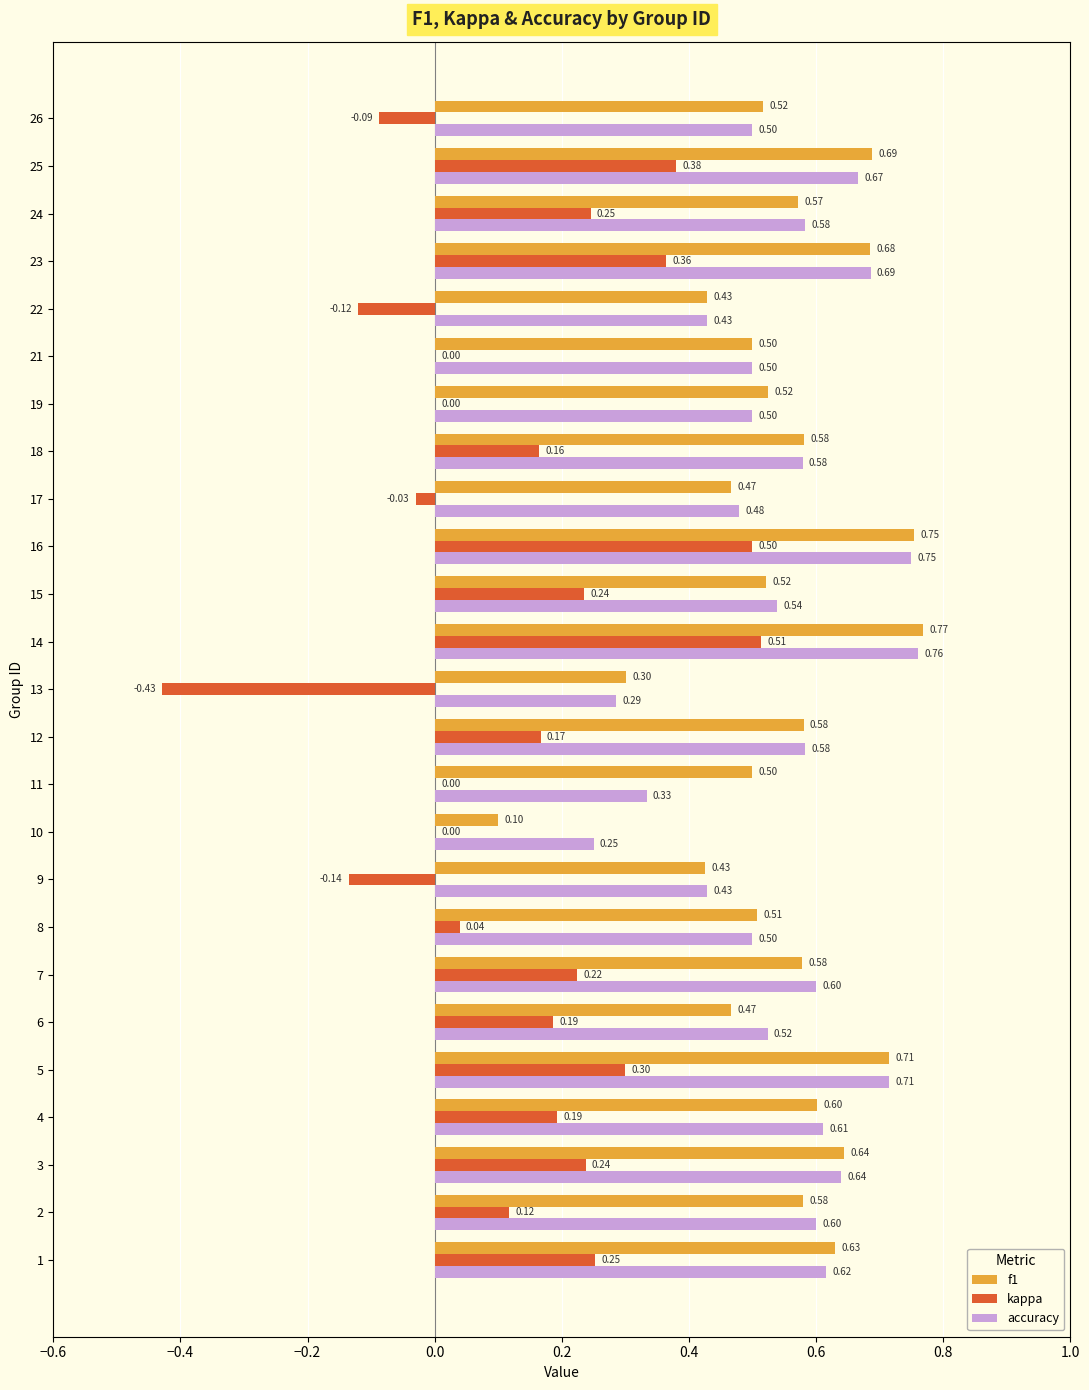

How many data points does each series have?

25